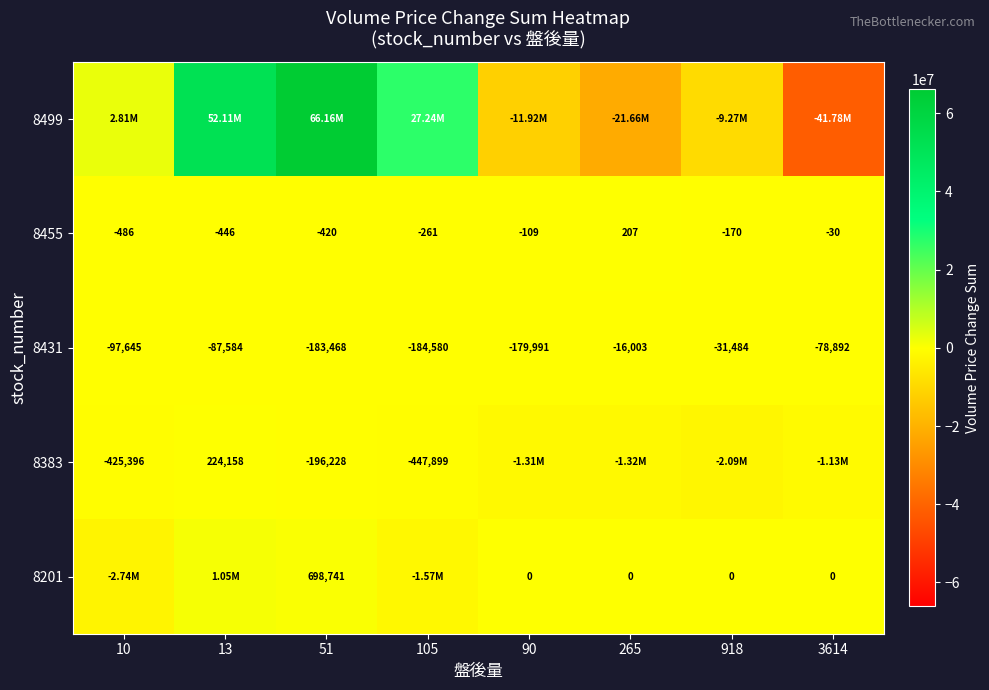

What is the difference between the maximum and minimum values in the 8431 series?

168577